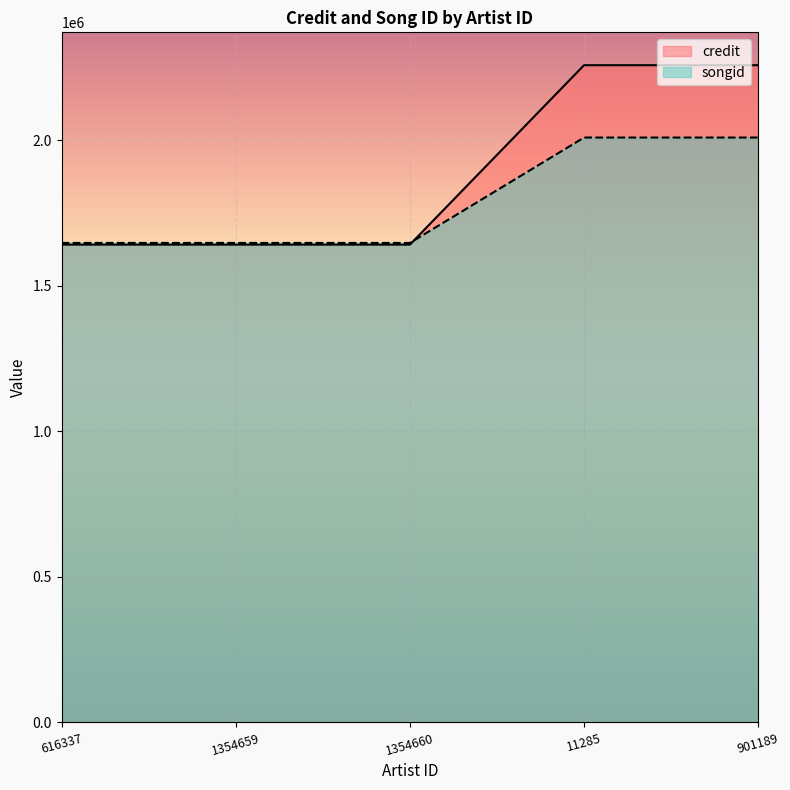

How many lines are shown in the chart?

2